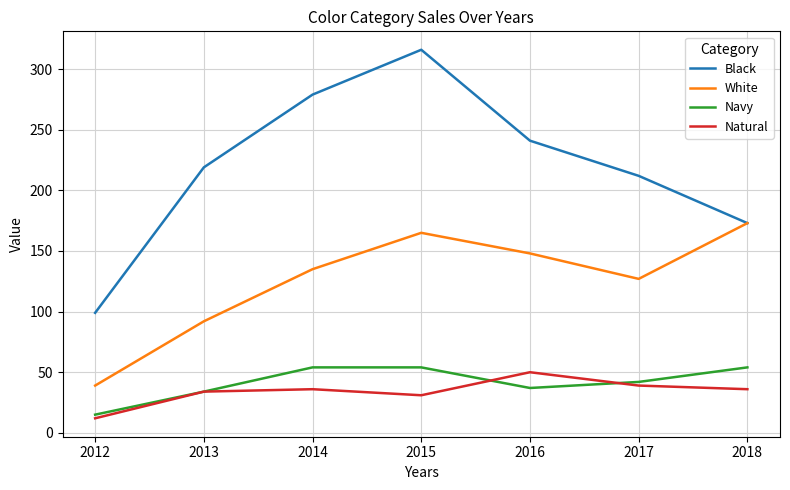

Is it true that Navy equals 29 at 2018?

False